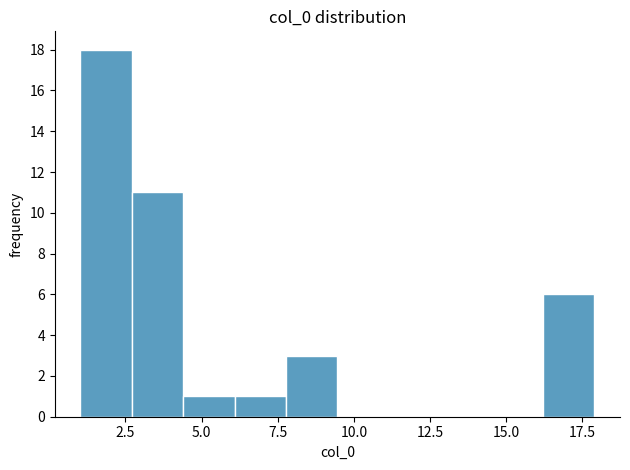

Read against the x-axis, roughly where is the centre of the tallest bar?

2.0